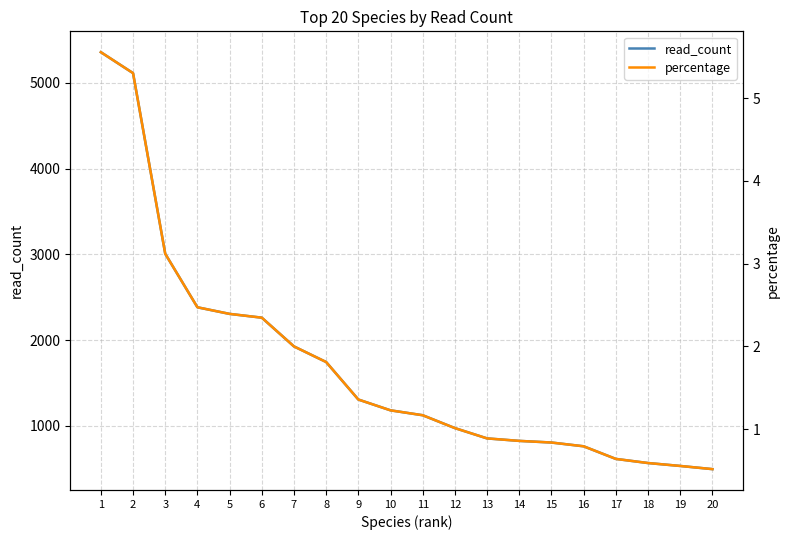

What is the lowest value of the percentage series?

0.5